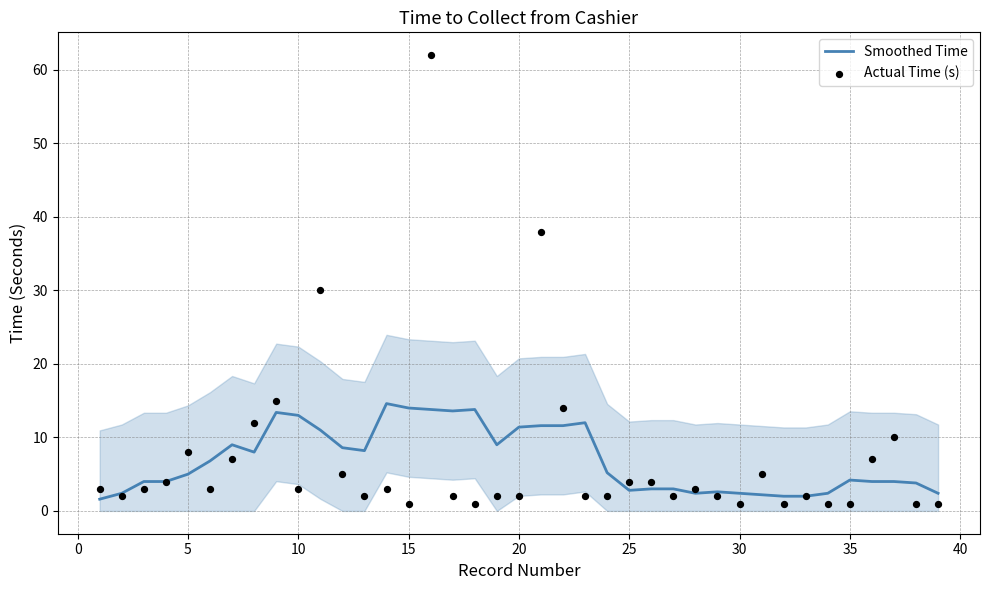

Which series has the widest spread of Y values?

Actual Time (s)